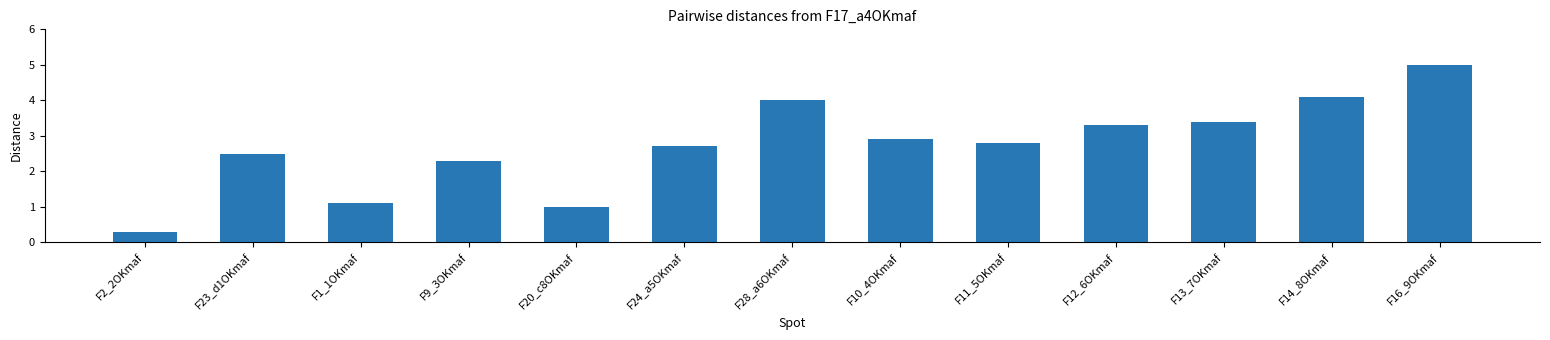

What is the label of the 4th bar from the right?

F12_6OKmaf